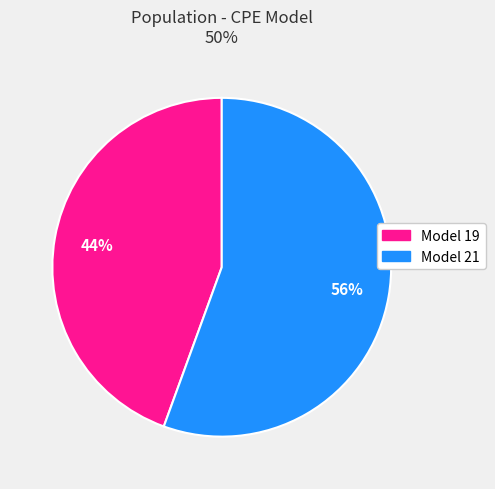

What is the largest slice in the pie chart?

Model 21